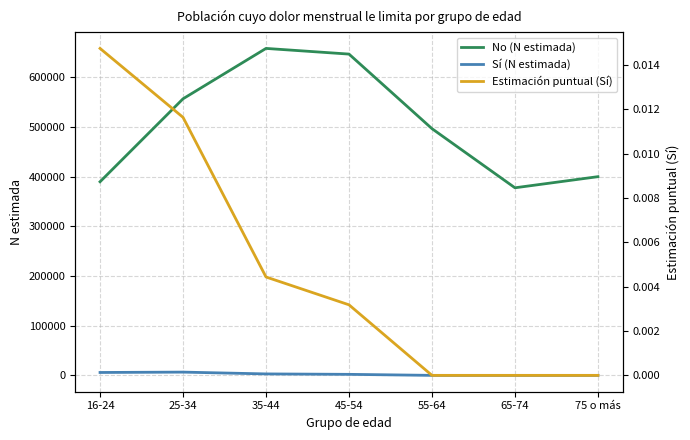

How many positive values does the Estimación puntual (Sí) series have?

4